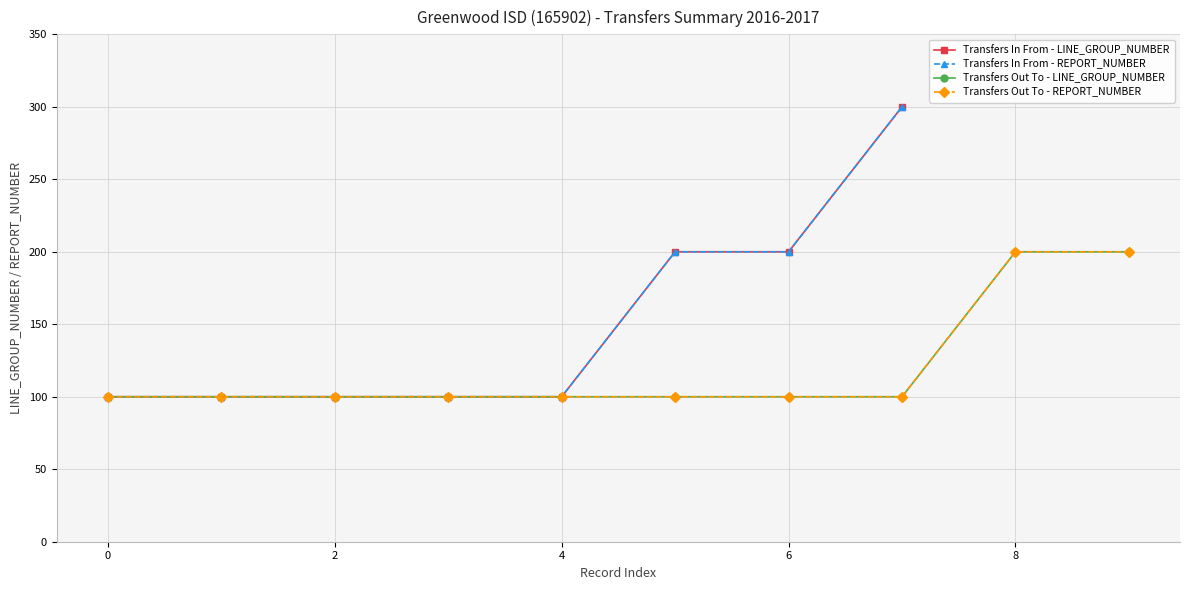

Is this an area chart (filled region under the line)?

No